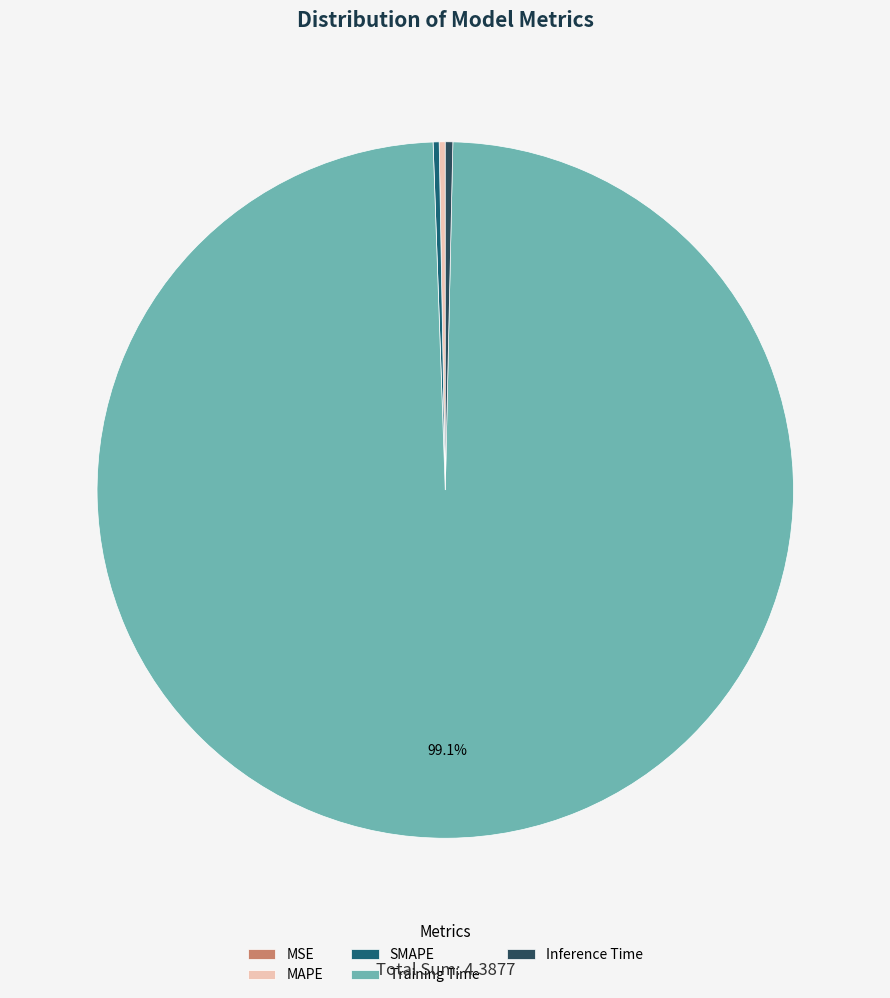

Which category has the biggest portion of the pie?

Training Time